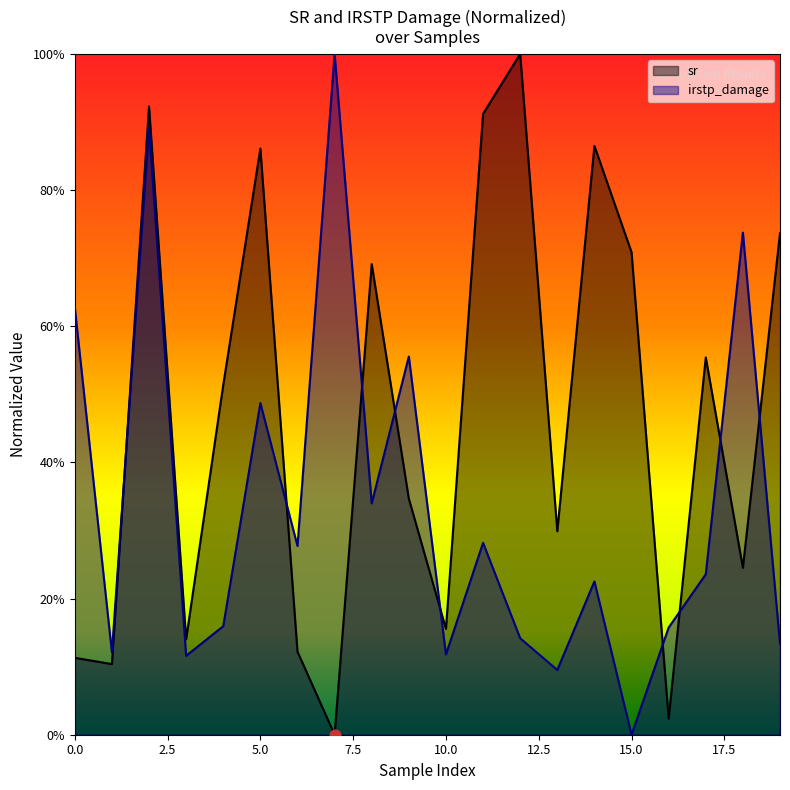

Which series reaches the maximum Y coordinate?

sr